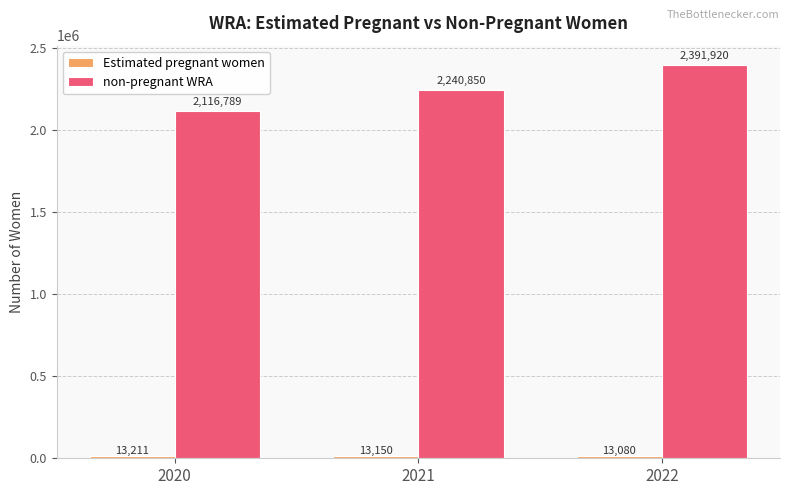

How many bars are there in total?

6